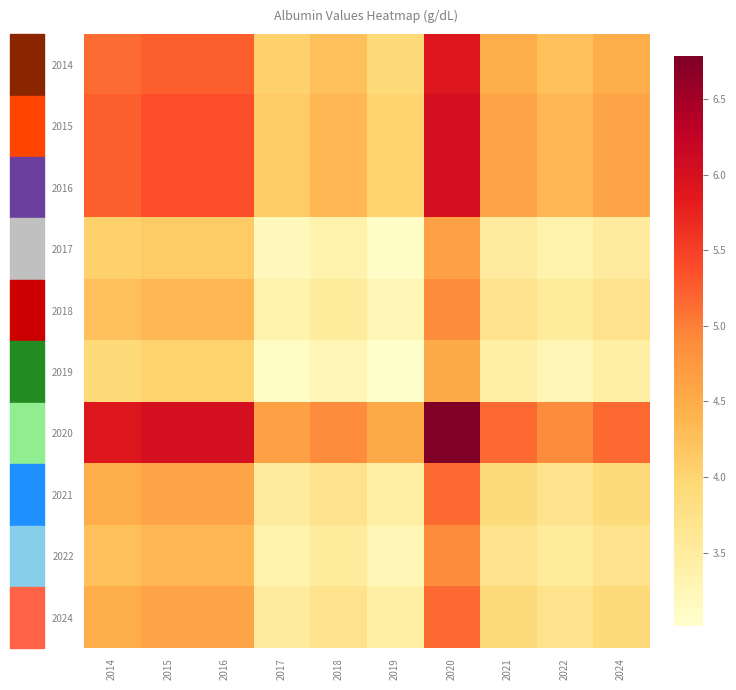

At how many categories does at least one series exceed 5?

6